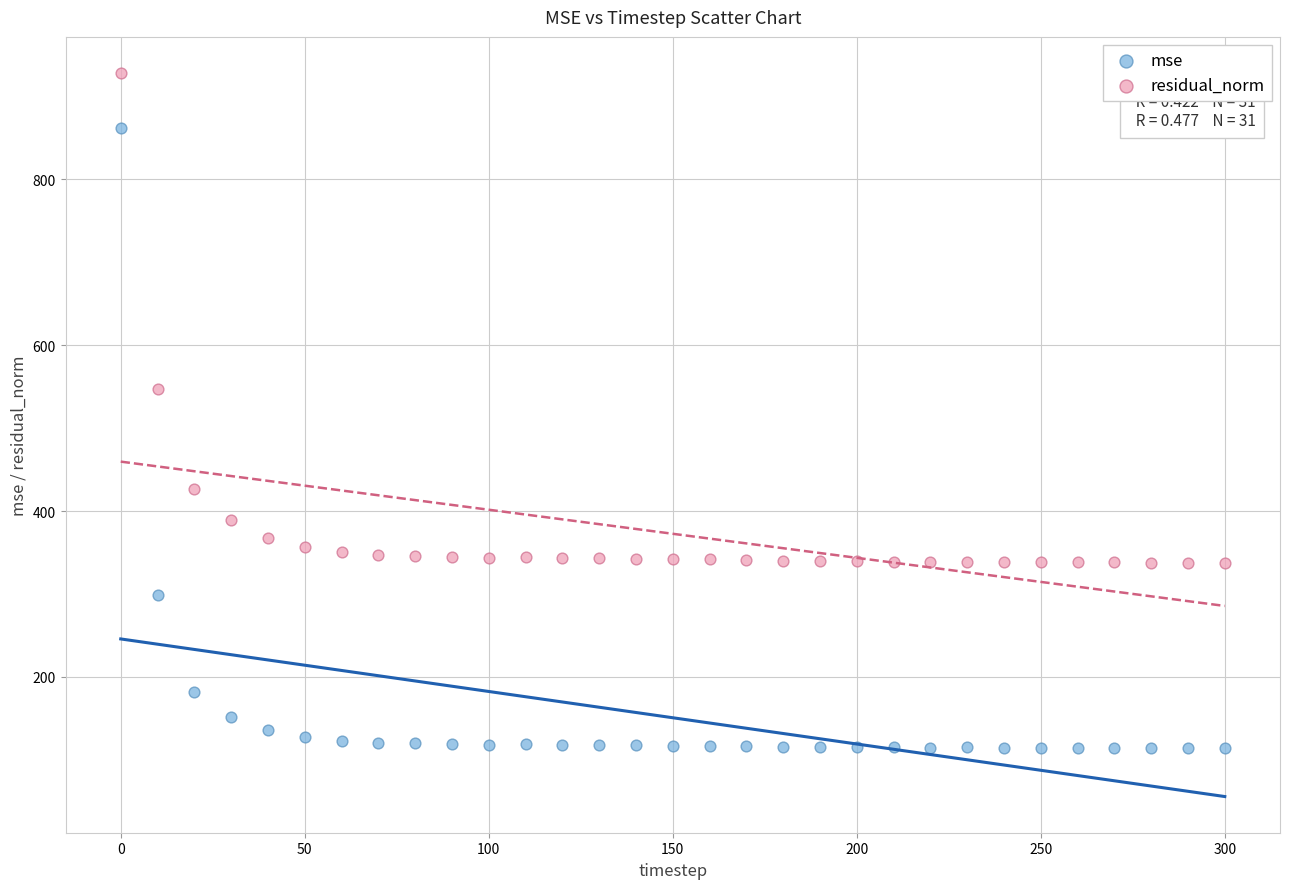

Which series has the largest Y range (max minus min)?

mse